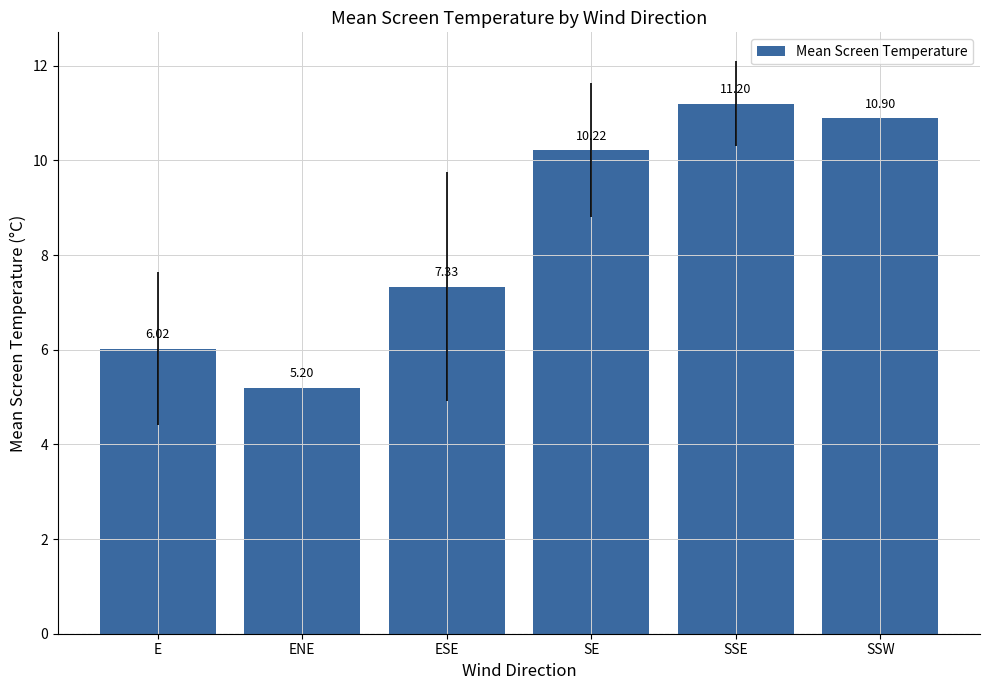

Is it true that the value at ESE is 7.3?

True